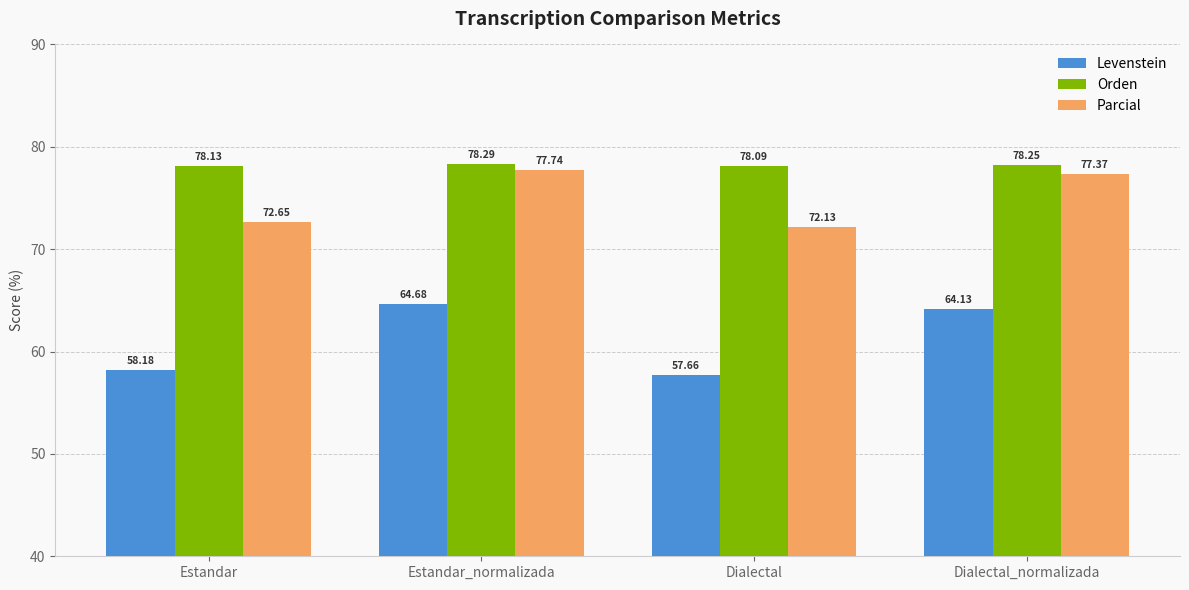

How many Orden values are between 78 and 79?

4